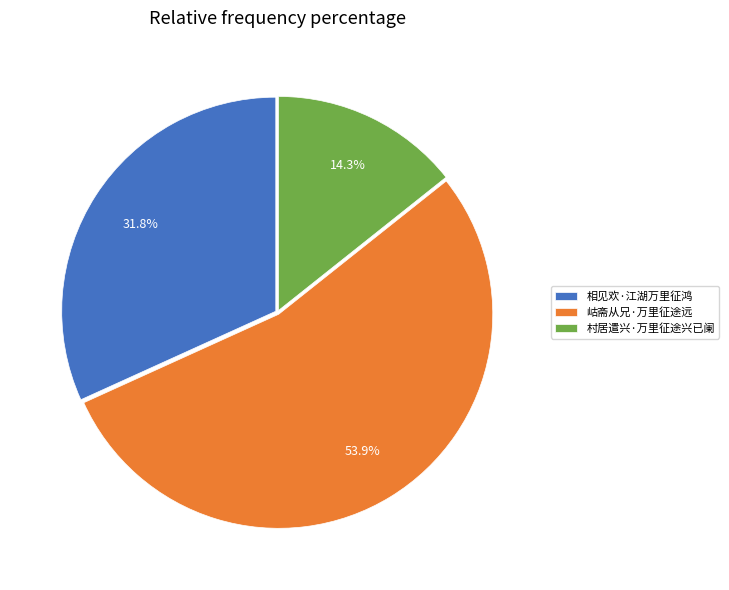

Rank the categories by value from lowest to highest.

村居遣兴·万里征途兴已阑, 相见欢·江湖万里征鸿, 岵斋从兄·万里征途远